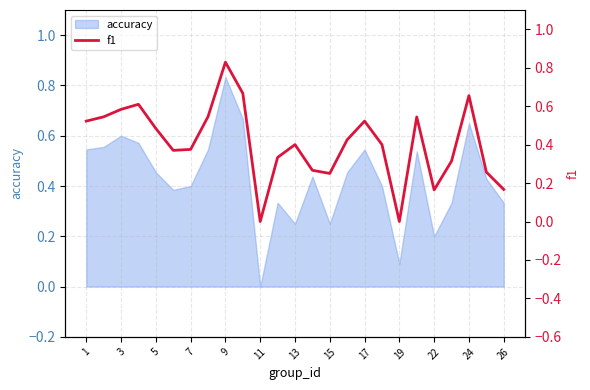

Count the number of values greater than 0.

23